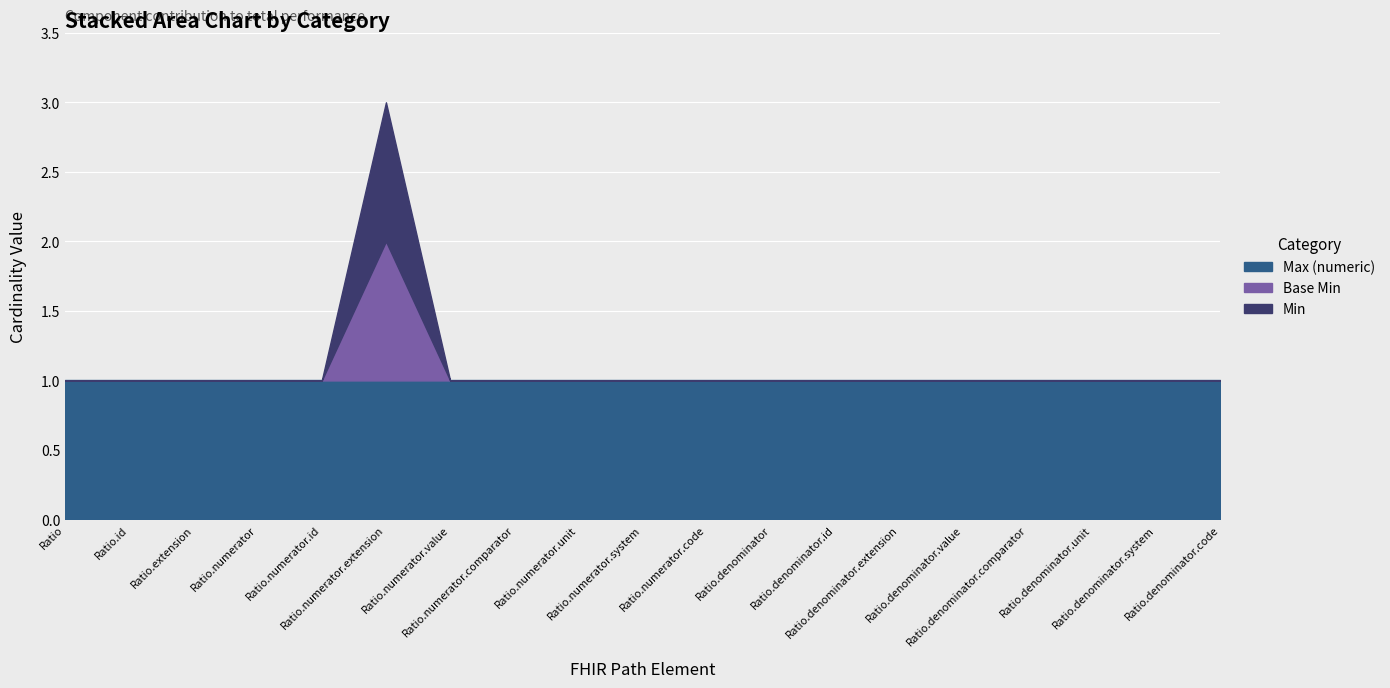

The value of Min at Ratio.denominator.value is 1. True or false?

True